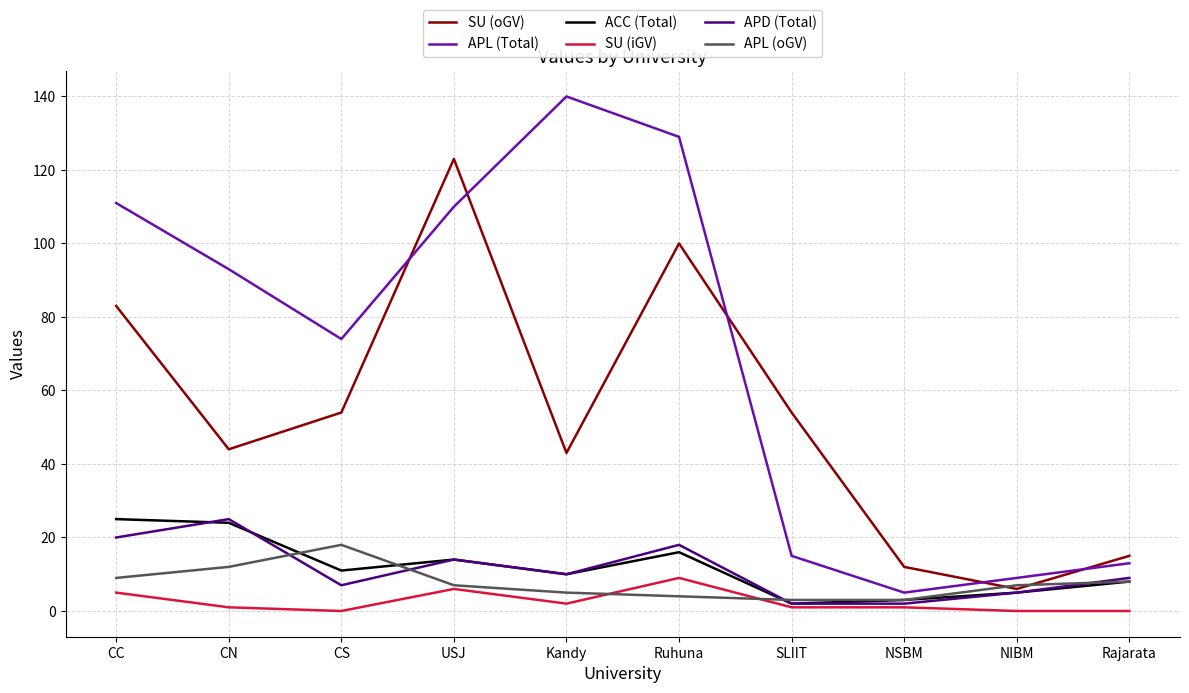

What is the difference between the second highest and second lowest values in the APL (oGV) series?

9